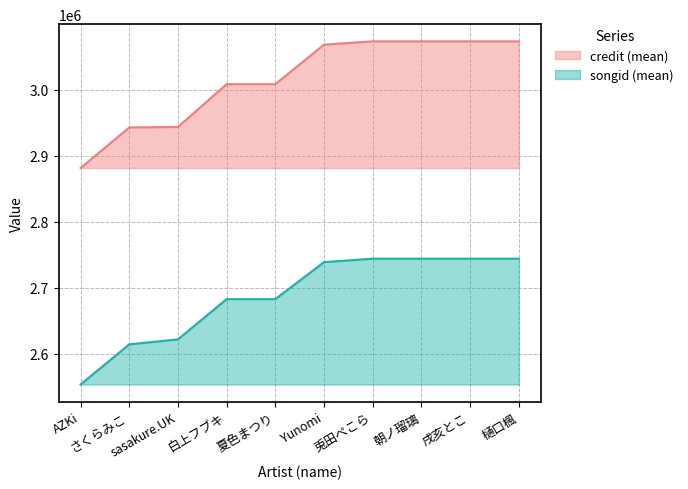

Reading left to right, list all the values displayed in this chart.

credit (mean): AZKi=2881566	さくらみこ=2943016	sasakure.UK=2943758	白上フブキ=3008593	夏色まつり=3008590	Yunomi=3068412	兎田ぺこら=3073427	朝ノ瑠璃=3073428	戌亥とこ=3073428	樋口楓=3073428
songid (mean): AZKi=2553771	さくらみこ=2614568	sasakure.UK=2622084	白上フブキ=2683076	夏色まつり=2683076	Yunomi=2739066	兎田ぺこら=2744313	朝ノ瑠璃=2744317	戌亥とこ=2744317	樋口楓=2744317